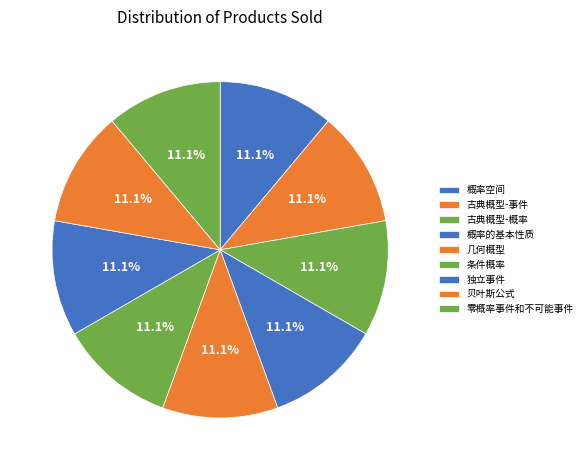

Does 几何概型 represent more than half of the total?

No